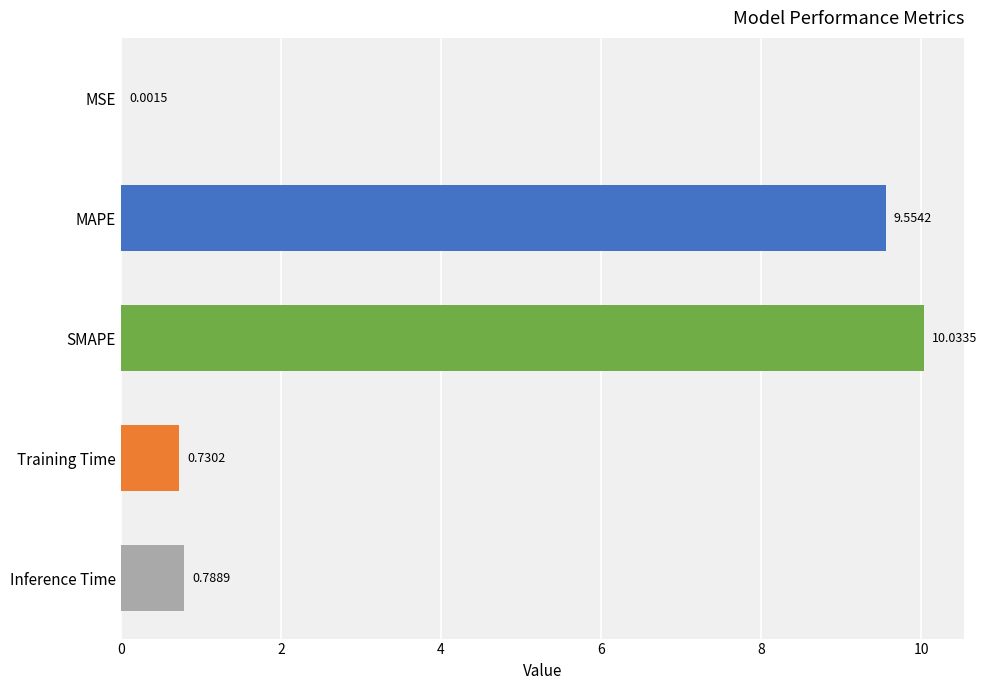

What is the change in value from MAPE to Training Time?

-8.8